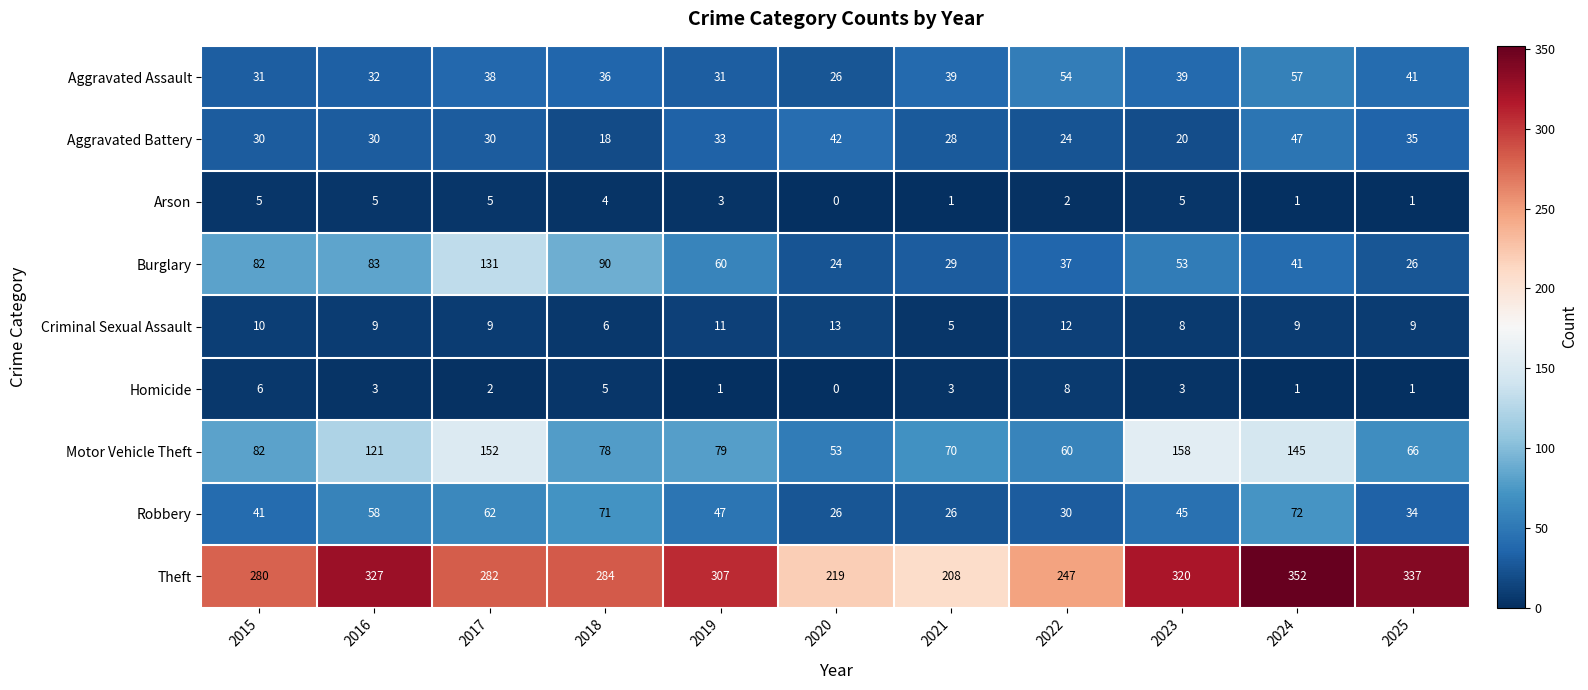

What is the sum of the Homicide values at 2021 and 2016?

6